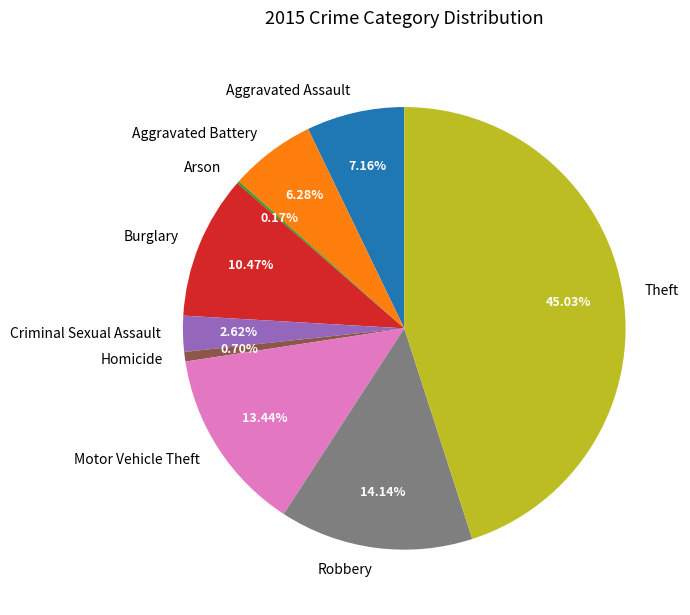

Approximately how many times larger is the value at Theft compared to Homicide?

64.5